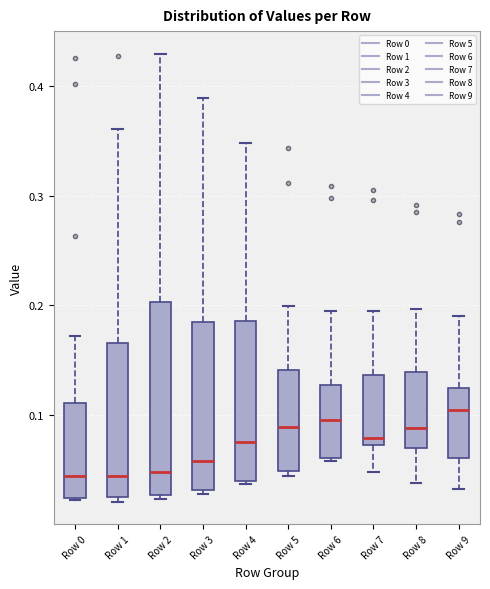

Reading left to right, read every box against the y-axis: the position of its median line, the range the box covers, and the ends of its whiskers. The values are not printed on the chart, so give them approximately, as read against the axis.

Row 0: median 0.04, box 0.02 to 0.11, whiskers 0.02 to 0.17
Row 1: median 0.04, box 0.02 to 0.17, whiskers 0.02 (just below the box's lower edge) to 0.36
Row 2: median 0.05, box 0.03 to 0.20, whiskers 0.02 to 0.43
Row 3: median 0.06, box 0.03 to 0.18, whiskers 0.03 (just below the box's lower edge) to 0.39
Row 4: median 0.08, box 0.04 to 0.19, whiskers 0.04 to 0.35
Row 5: median 0.09, box 0.05 to 0.14, whiskers 0.04 to 0.20
Row 6: median 0.09, box 0.06 to 0.13, whiskers 0.06 to 0.20
Row 7: median 0.08, box 0.07 to 0.14, whiskers 0.05 to 0.20
Row 8: median 0.09, box 0.07 to 0.14, whiskers 0.04 to 0.20
Row 9: median 0.10, box 0.06 to 0.12, whiskers 0.03 to 0.19